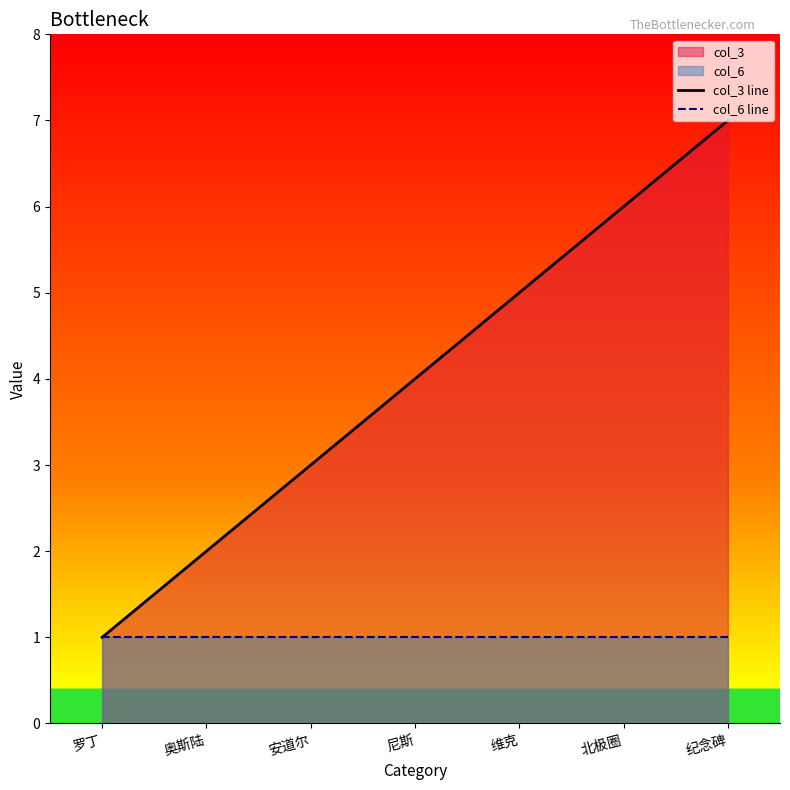

How many data points in col_3 line are less than 4?

3